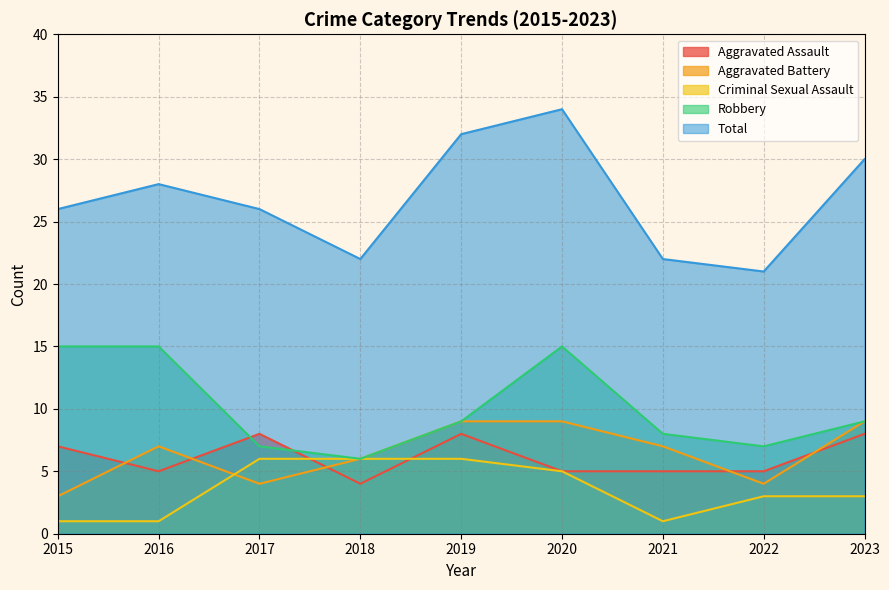

List the series in order of their peak value, lowest first.

Criminal Sexual Assault, Aggravated Assault, Aggravated Battery, Robbery, Total